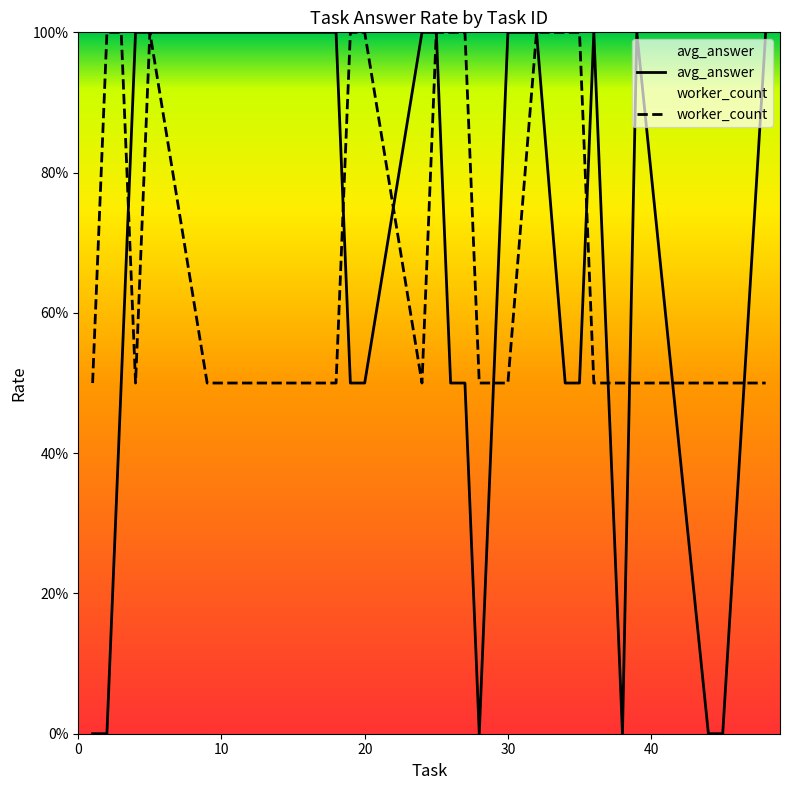

How many interior local peaks does the worker_count series have?

1